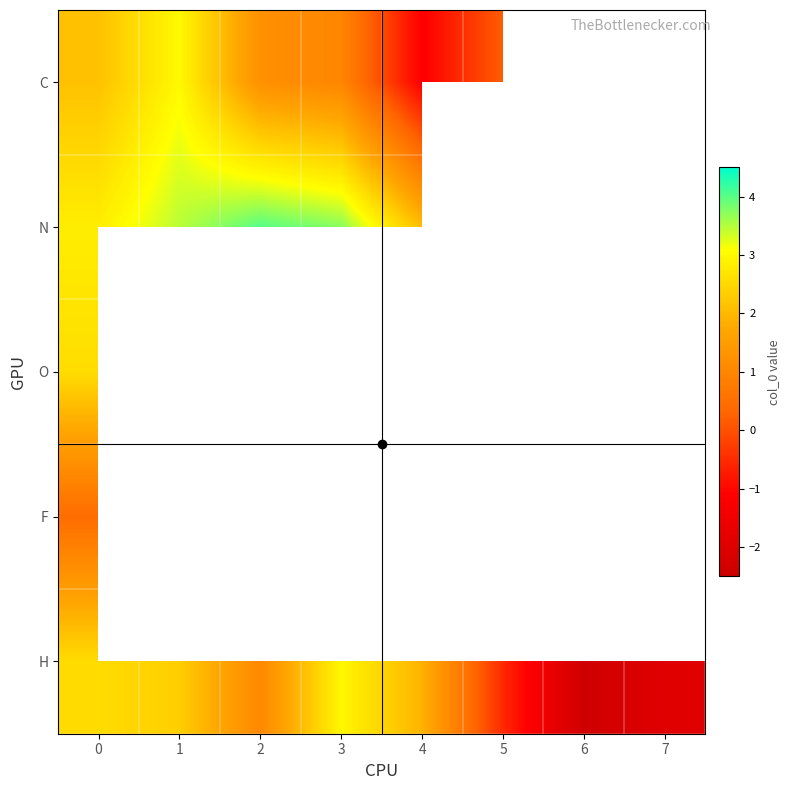

At which label is C closest to 0?

5